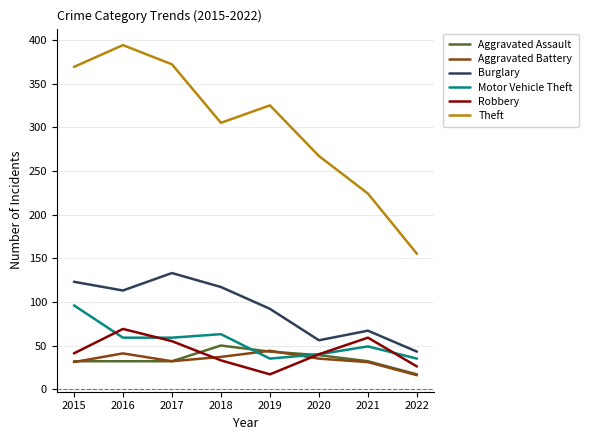

Where is the first local maximum for Motor Vehicle Theft?

2018